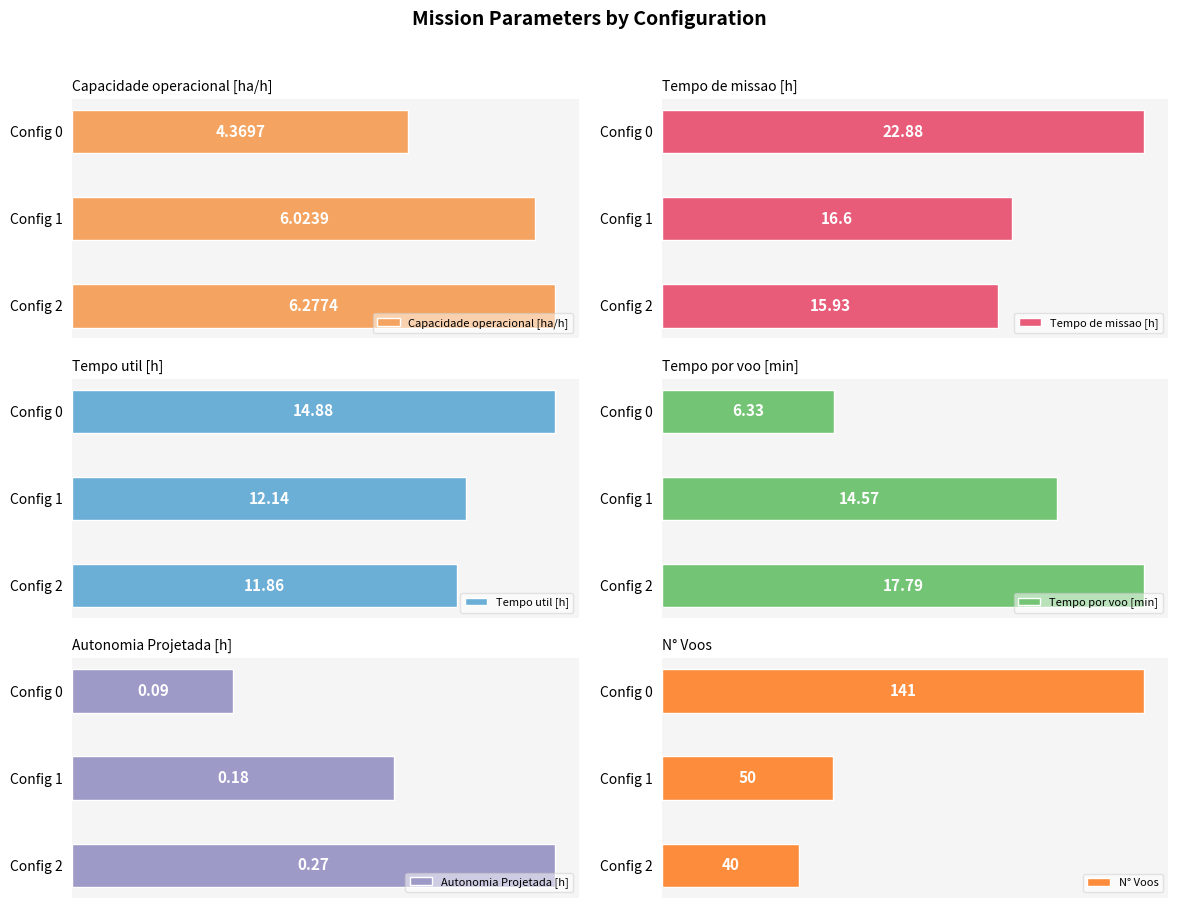

Which series has the largest total across all categories?

N° Voos